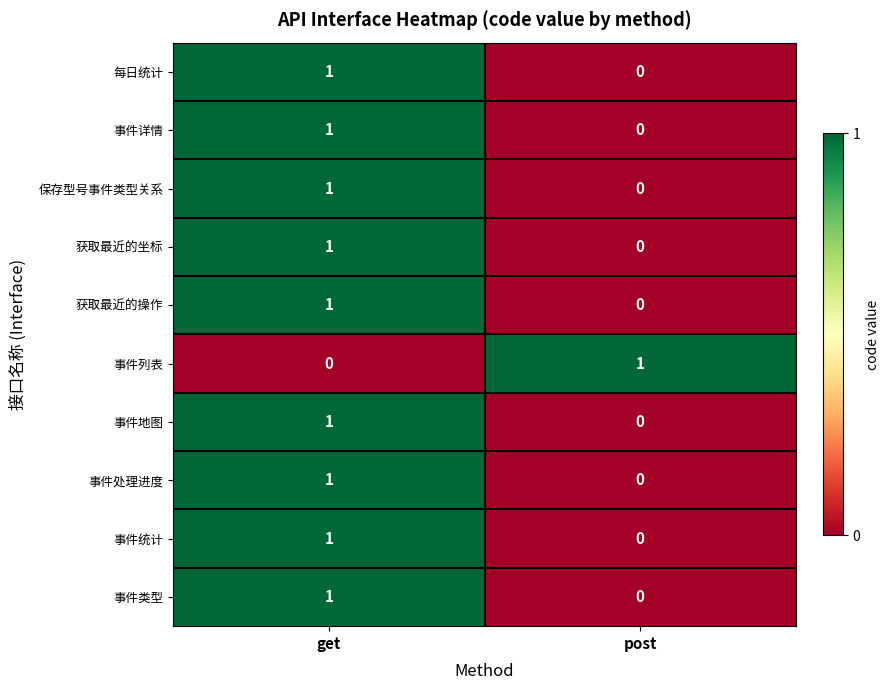

Reading left to right, transcribe all the data shown in this chart.

每日统计: get=1	post=0
事件详情: get=1	post=0
保存型号事件类型关系: get=1	post=0
获取最近的坐标: get=1	post=0
获取最近的操作: get=1	post=0
事件列表: get=0	post=1
事件地图: get=1	post=0
事件处理进度: get=1	post=0
事件统计: get=1	post=0
事件类型: get=1	post=0